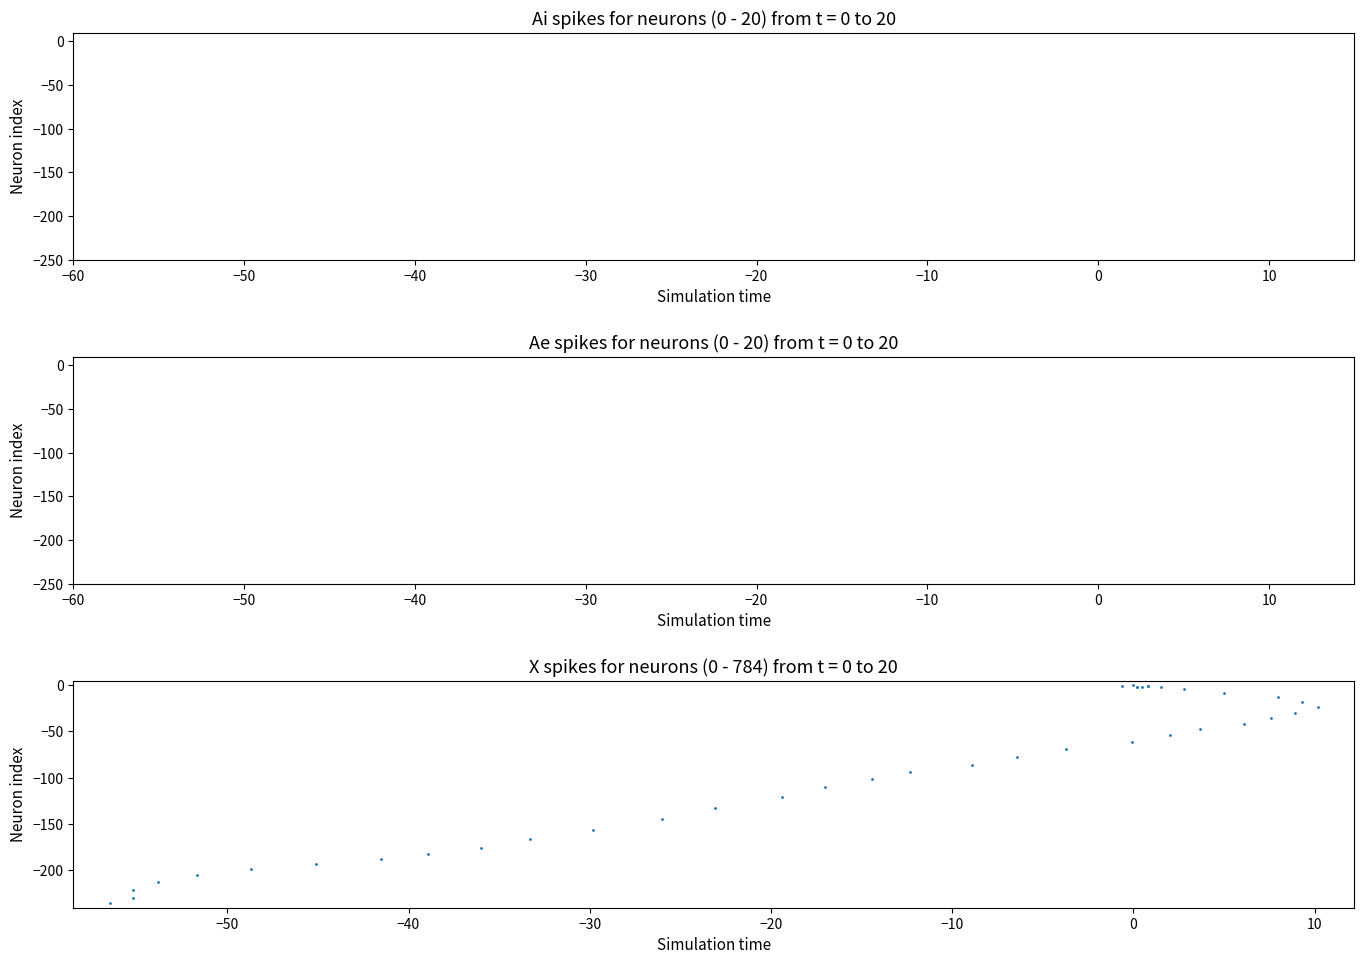

What Y value in the scatter plot is closest to -118?

-121.6